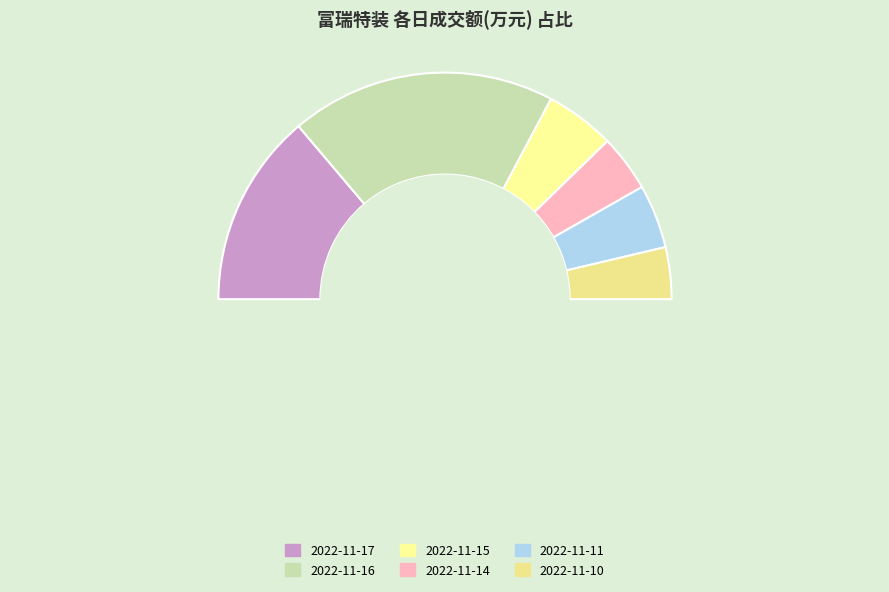

To the nearest percent, what percentage of the pie is 2022-11-17?

28%